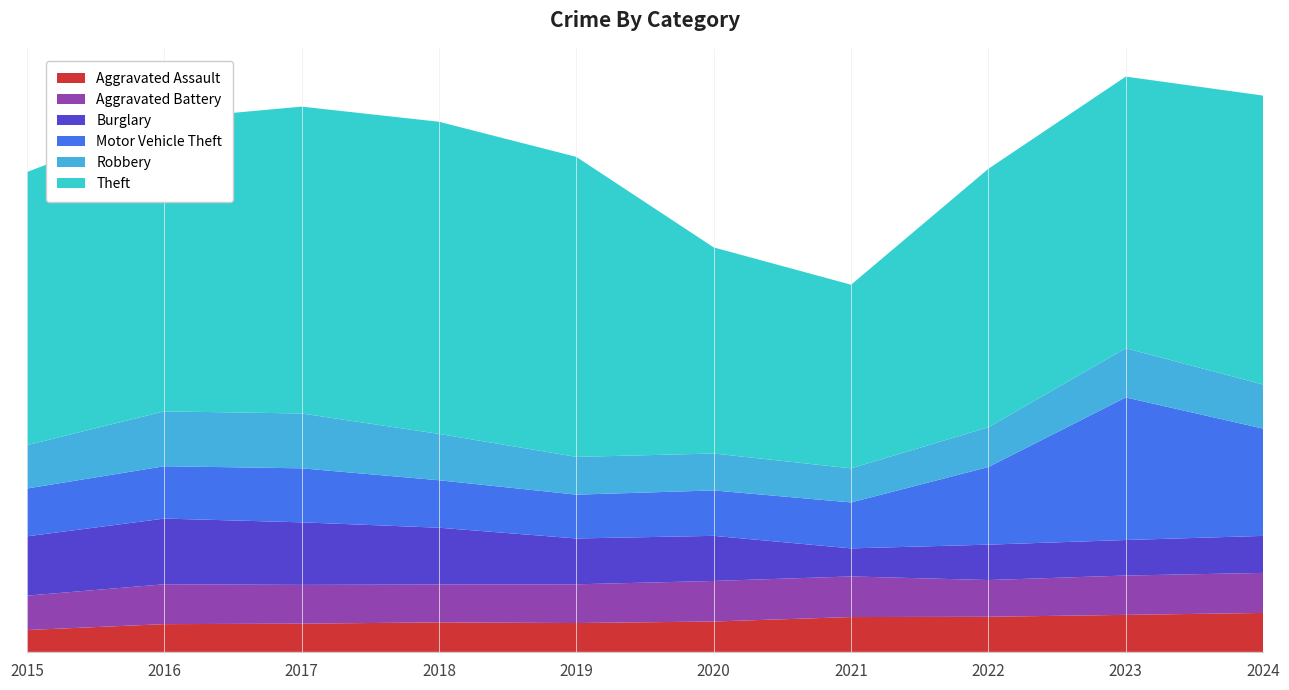

Reading left to right, extract all data points from this chart.

Aggravated Assault: 2015=3250	2016=4123	2017=4198	2018=4386	2019=4287	2020=4516	2021=5177	2022=5220	2023=5502	2024=5788
Aggravated Battery: 2015=5108	2016=5930	2017=5763	2018=5632	2019=5757	2020=6028	2021=6035	2022=5459	2023=5847	2024=5952
Burglary: 2015=8816	2016=9762	2017=9296	2018=8437	2019=6815	2020=6704	2021=4172	2022=5261	2023=5280	2024=5501
Motor Vehicle Theft: 2015=7109	2016=7778	2017=8027	2018=7057	2019=6510	2020=6752	2021=6829	2022=11539	2023=21190	2024=15945
Robbery: 2015=6443	2016=8160	2017=8152	2018=6888	2019=5615	2020=5485	2021=5067	2022=5909	2023=7313	2024=6550
Theft: 2015=40588	2016=43434	2017=45608	2018=46396	2019=44589	2020=30634	2021=27294	2022=38419	2023=40375	2024=42947